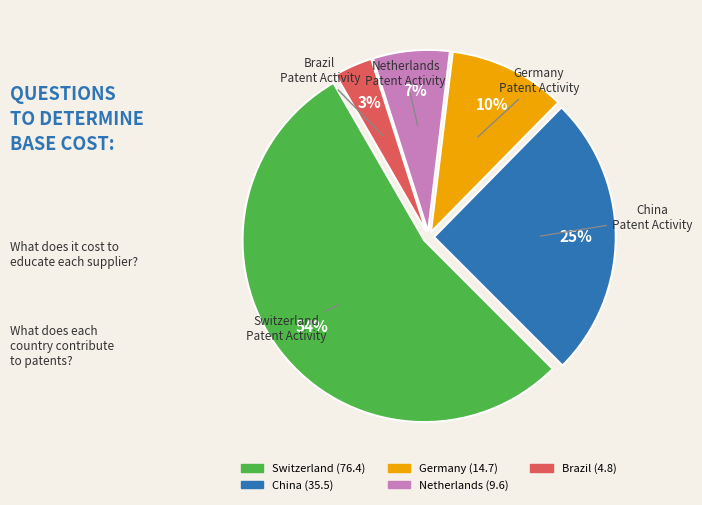

Is there any slice that represents more than half of the pie?

Yes